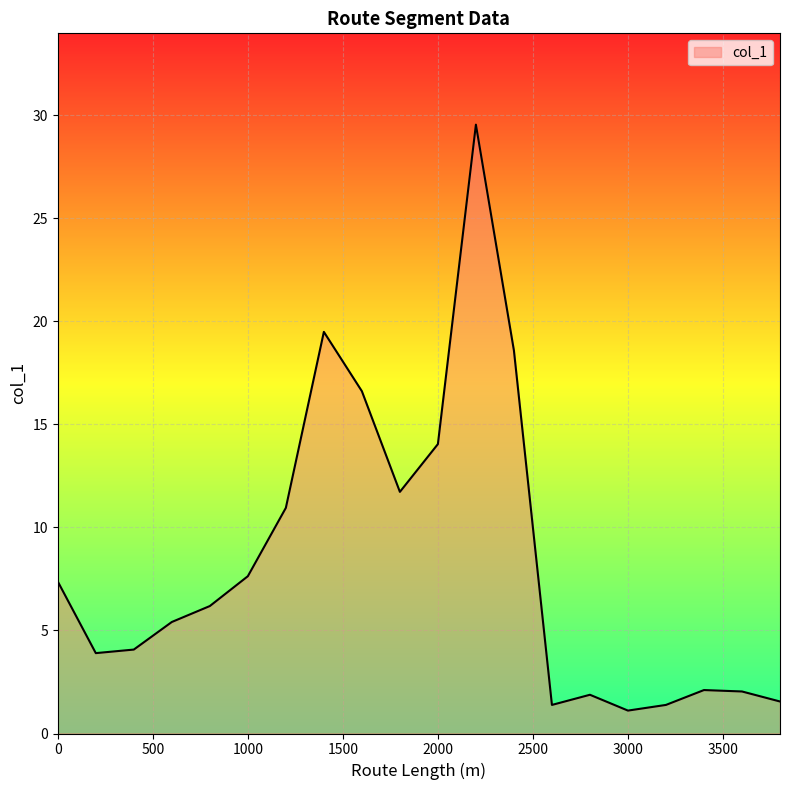

How many values exceed 6?

10